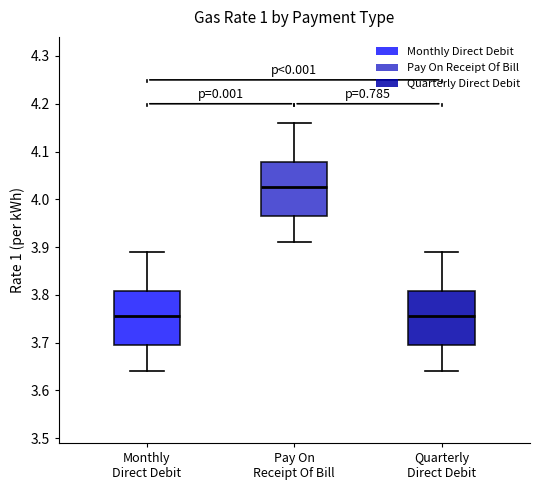

Reading left to right, read every box against the y-axis: the position of its median line, the range the box covers, and the ends of its whiskers. The values are not printed on the chart, so give them approximately, as read against the axis.

Monthly Direct Debit: median 3.76, box 3.70 to 3.81, whiskers 3.64 to 3.89
Pay On Receipt Of Bill: median 4.03, box 3.97 to 4.08, whiskers 3.91 to 4.16
Quarterly Direct Debit: median 3.76, box 3.70 to 3.81, whiskers 3.64 to 3.89